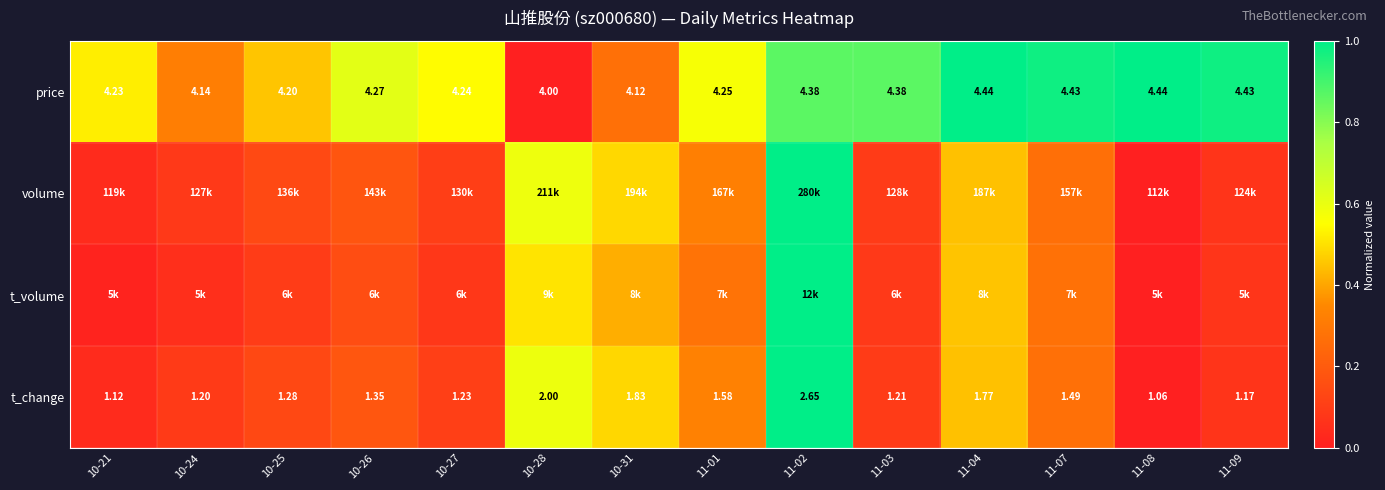

How many data points in price are above 4?

13